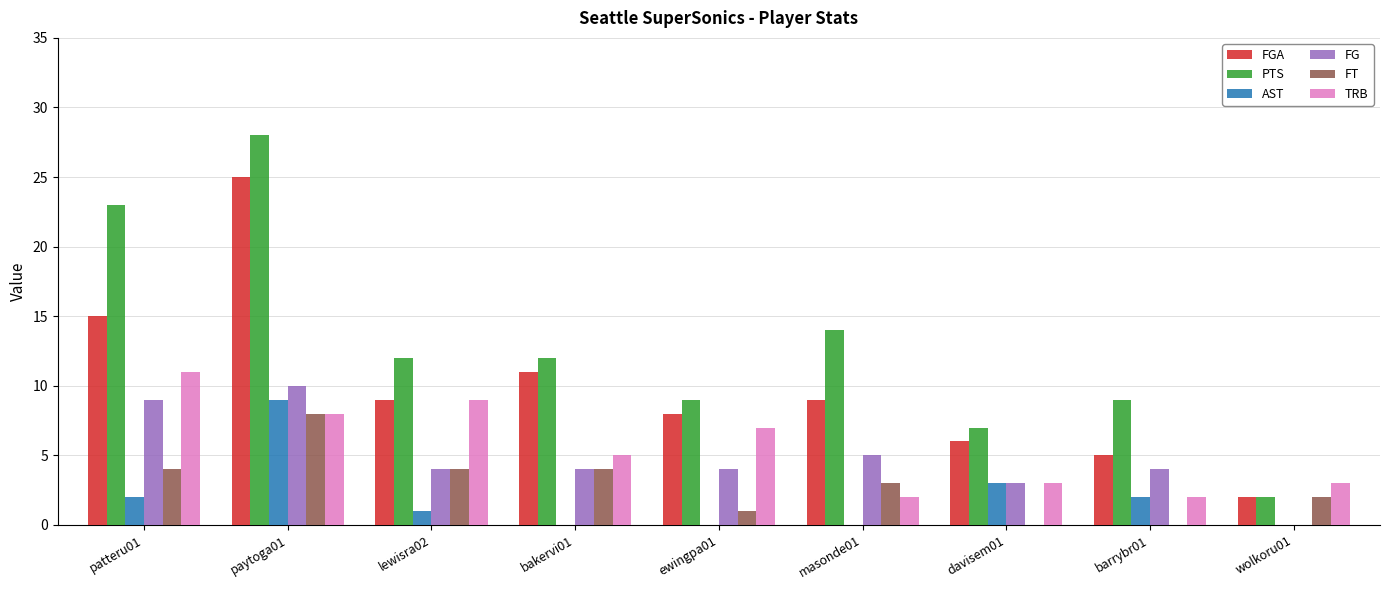

What is the greatest value displayed?

28